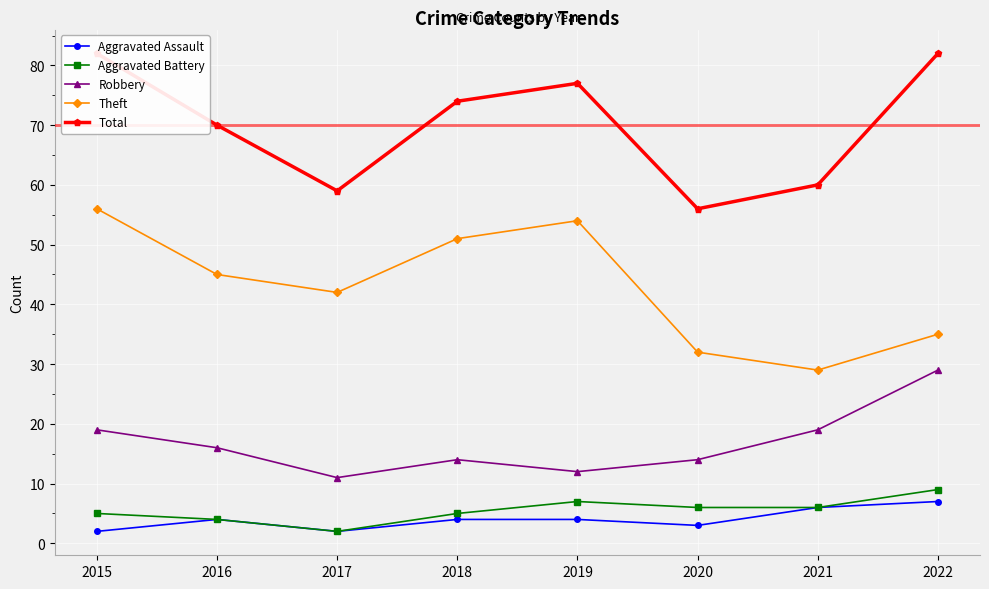

True or false: Theft and Aggravated Assault cross at least once.

False